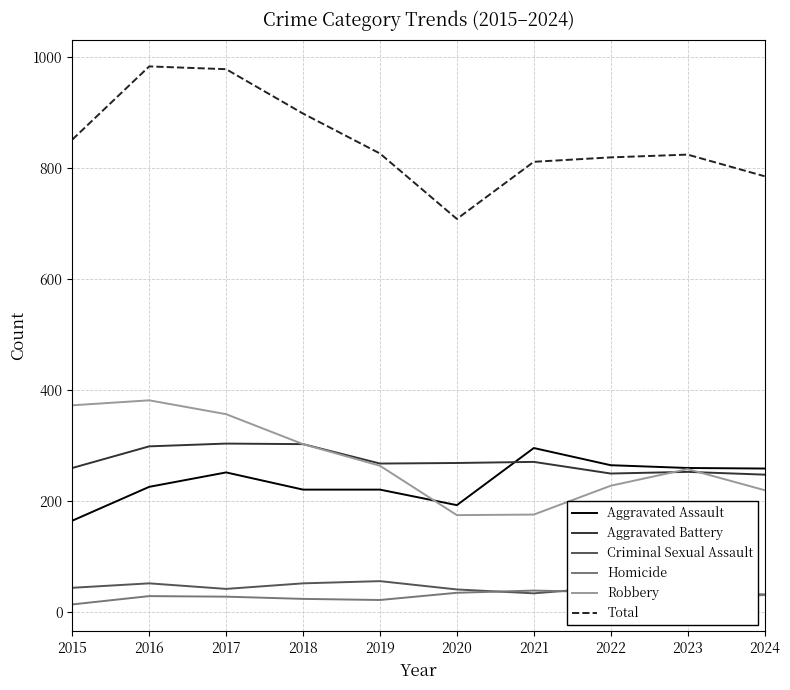

What is the spread (max minus min) of values at 2017?

951